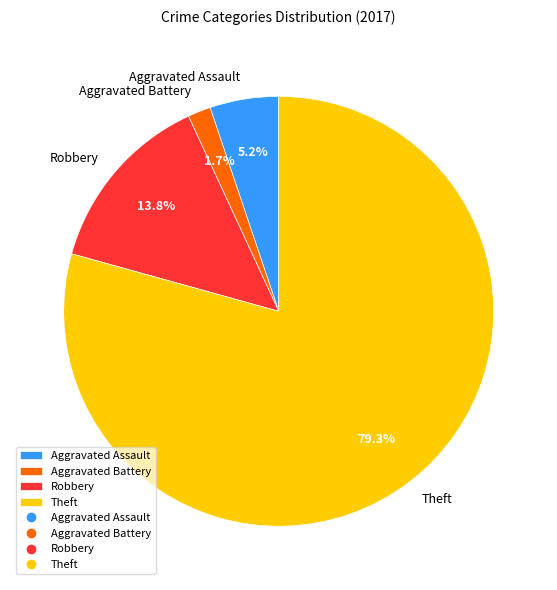

Is Theft the majority of the pie?

Yes